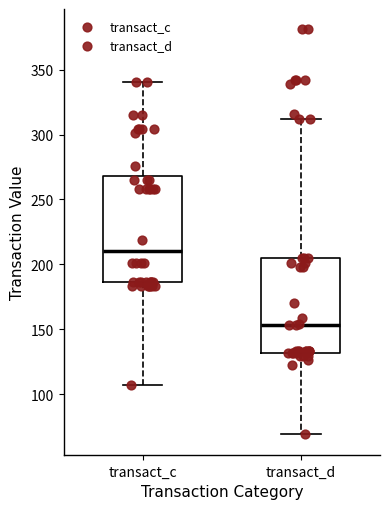

Reading left to right, read every box against the y-axis: the position of its median line, the range the box covers, and the ends of its whiskers. The values are not printed on the chart, so give them approximately, as read against the axis.

transact_c: median 210, box 185 to 270, whiskers 105 to 340
transact_d: median 155, box 130 to 205, whiskers 70 to 310